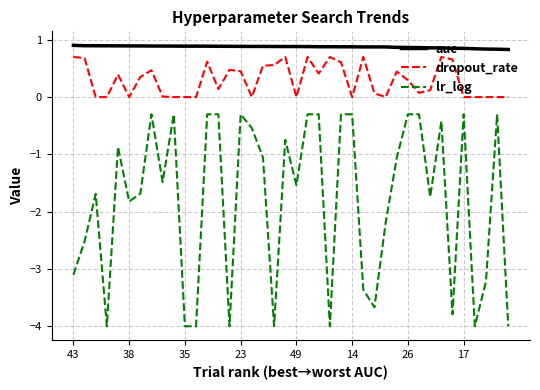

What is the lowest value of the auc series?

0.8